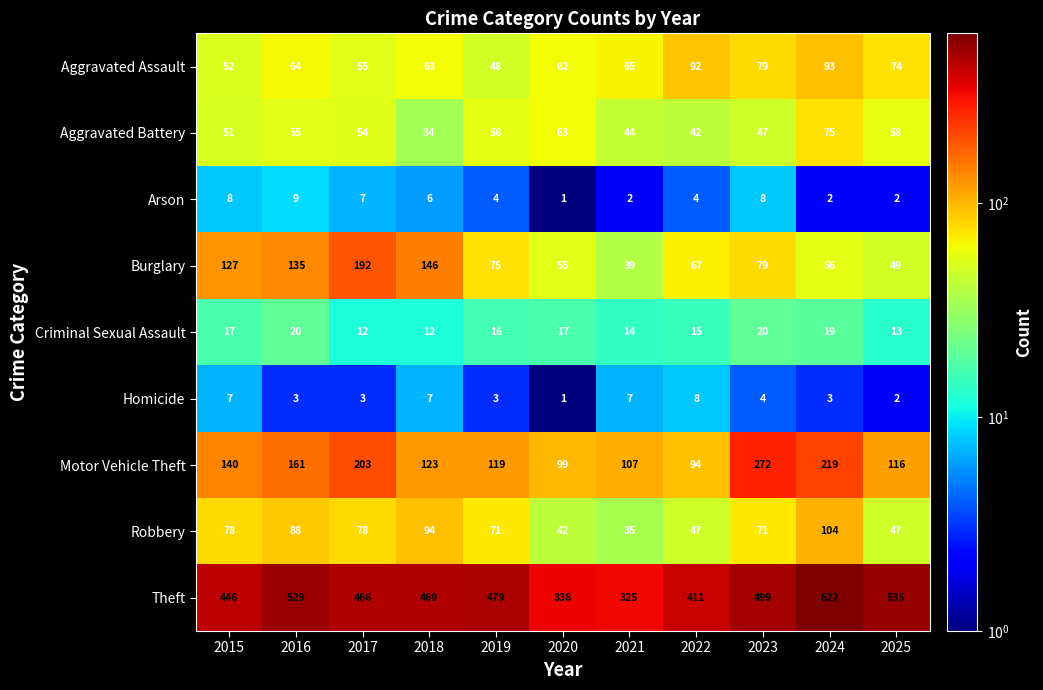

What is the total value across all series at 2024?

1193